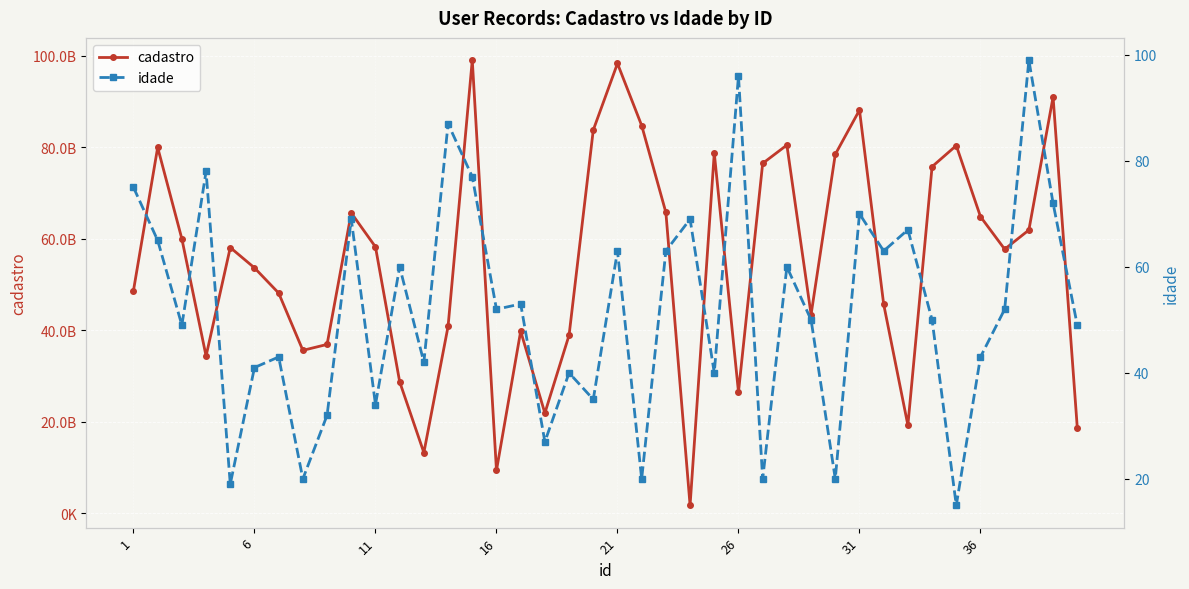

True or false: idade has a value of 18 at 19.

False